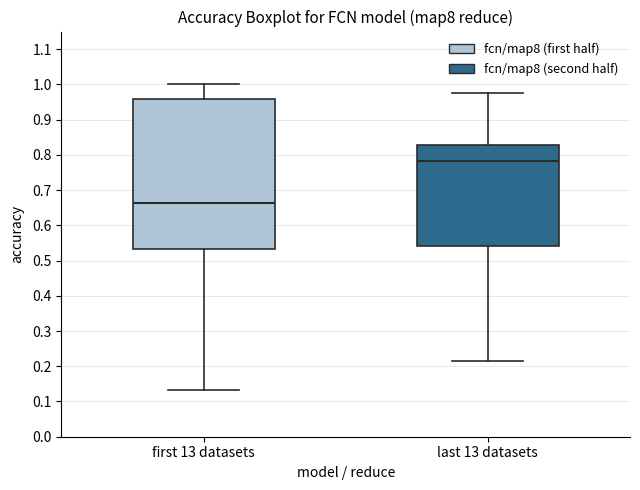

Which box has the lowest median line?

first 13 datasets